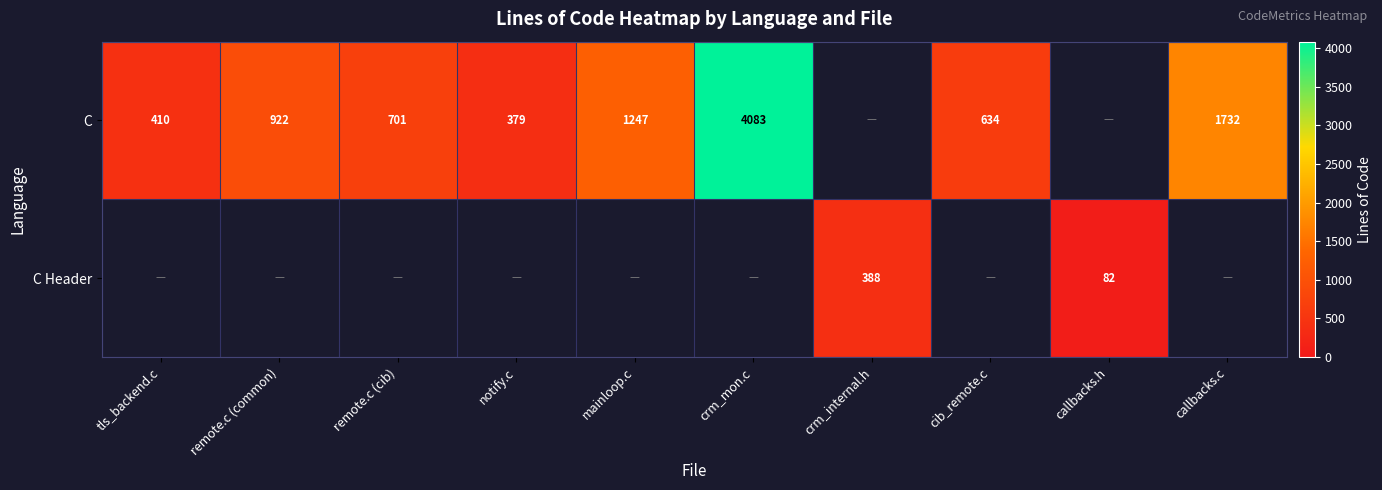

The value of C Header at crm_internal.h is 388. True or false?

True